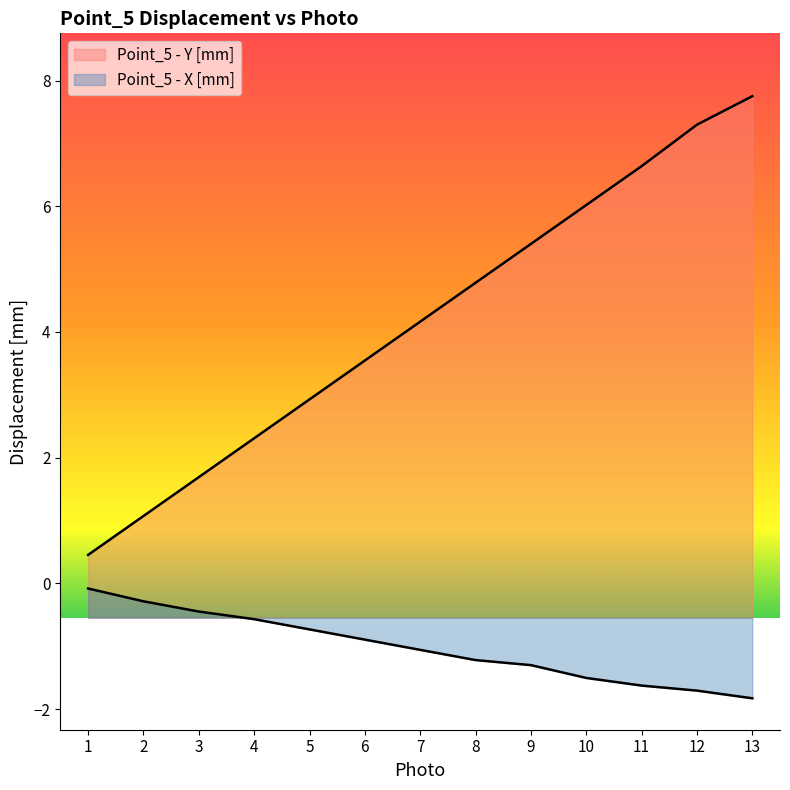

True or false: Point_5 - Y [mm] and Point_5 - X [mm] intersect in this chart.

False